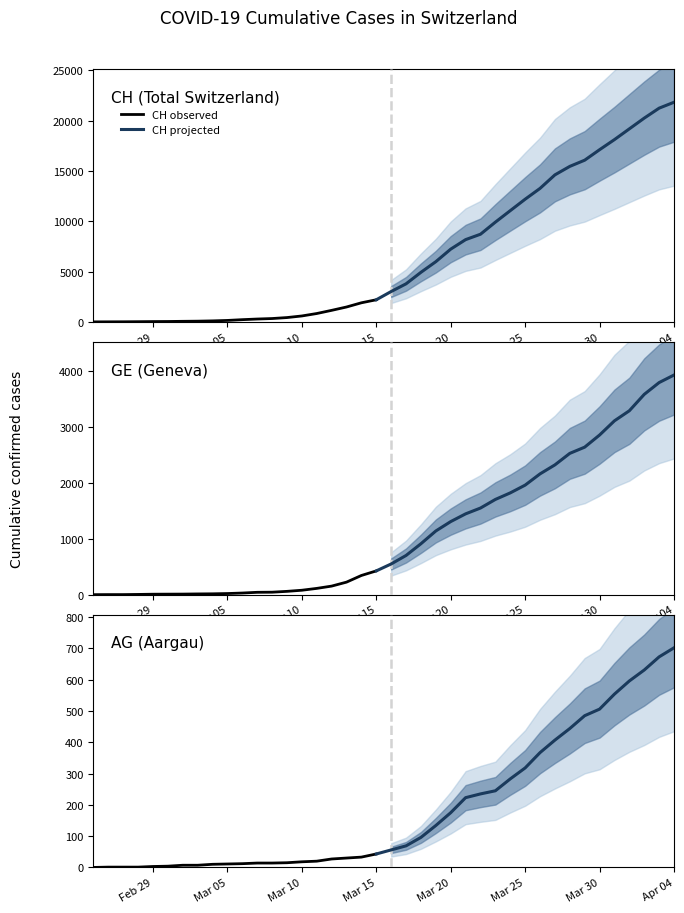

Where does the AG series first go above 56?

2020-03-17